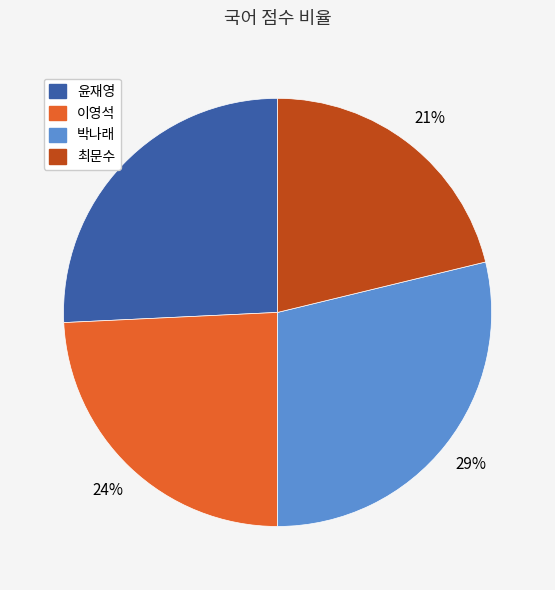

Which has a higher value, 박나래 or 윤재영?

박나래